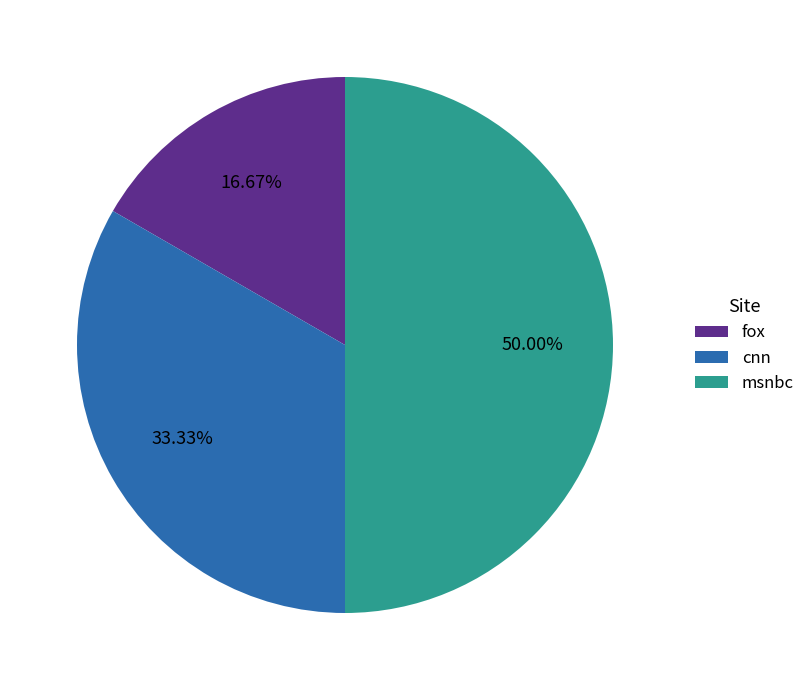

To the nearest percent, what is the difference between the cnn and msnbc slice percentages?

17%